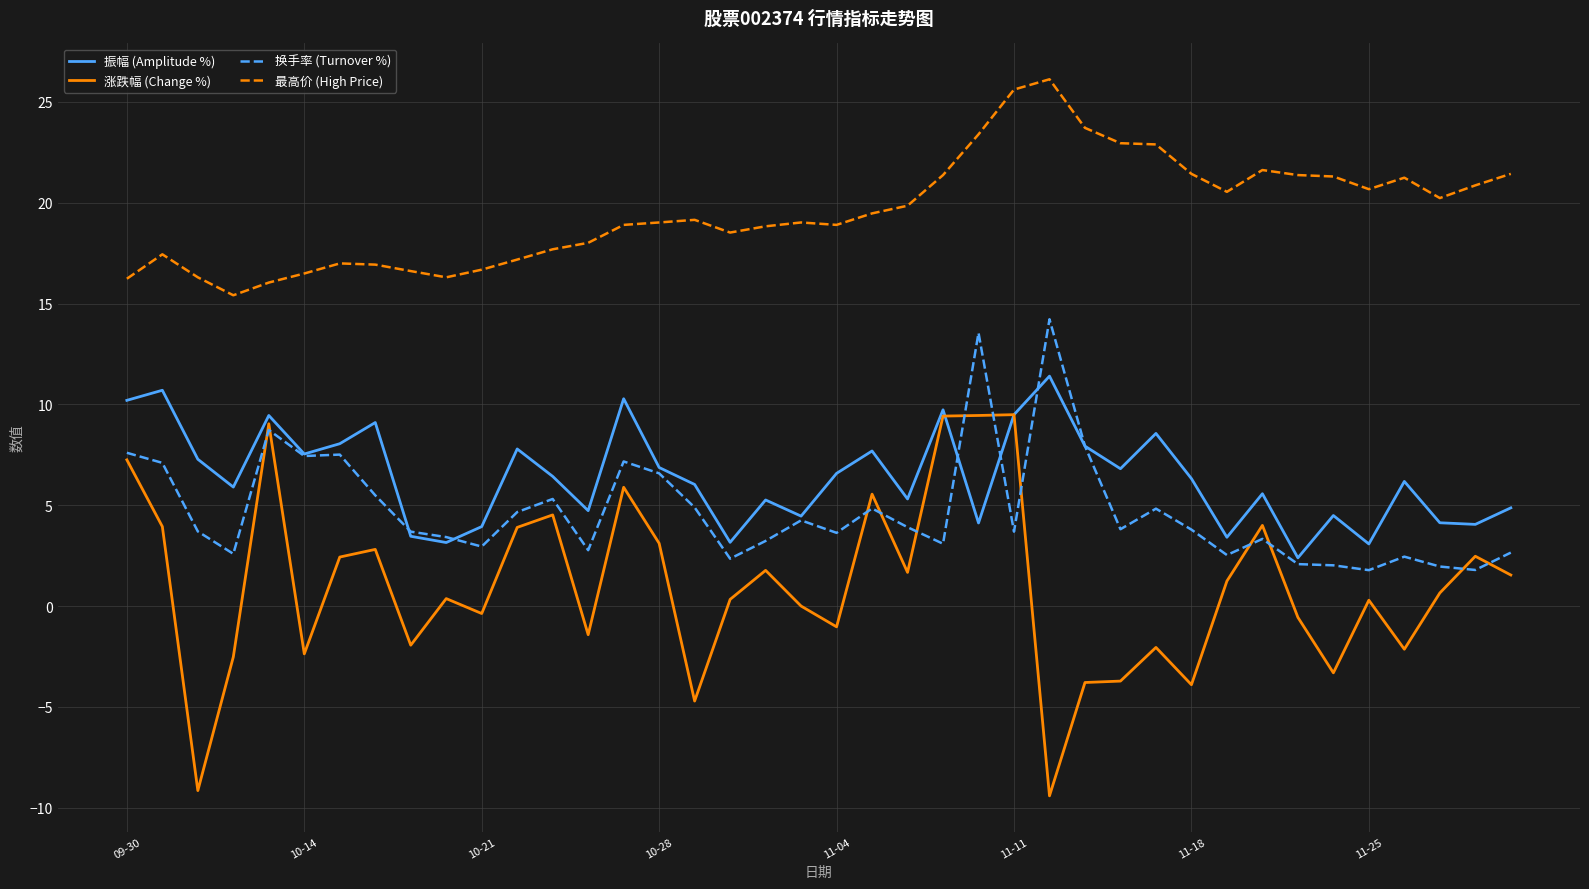

True or false: 最高价 (High Price) and 涨跌幅 (Change %) cross at least once.

False